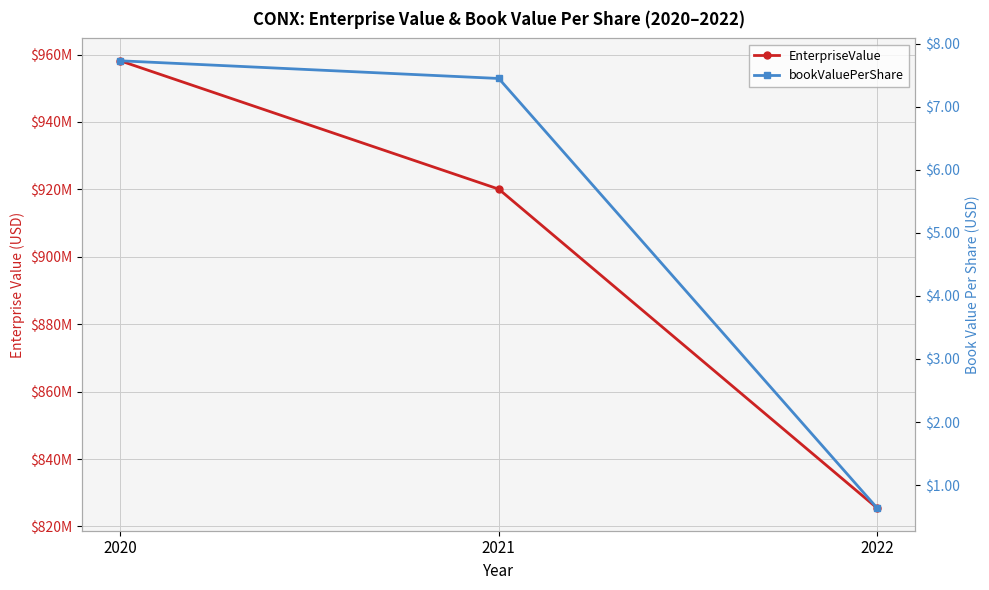

Does the chart display data point markers on the line(s)?

Yes